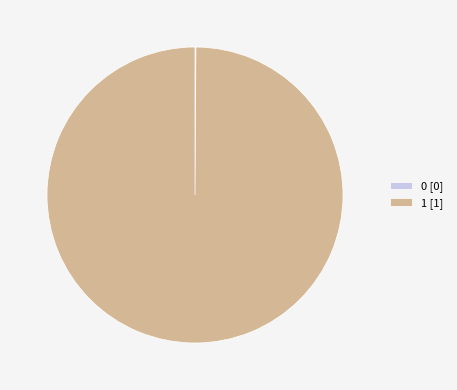

Which category has the biggest portion of the pie?

1